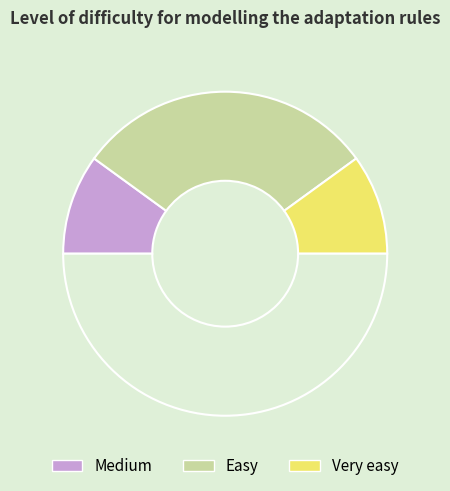

Is there any slice that represents more than half of the pie?

Yes